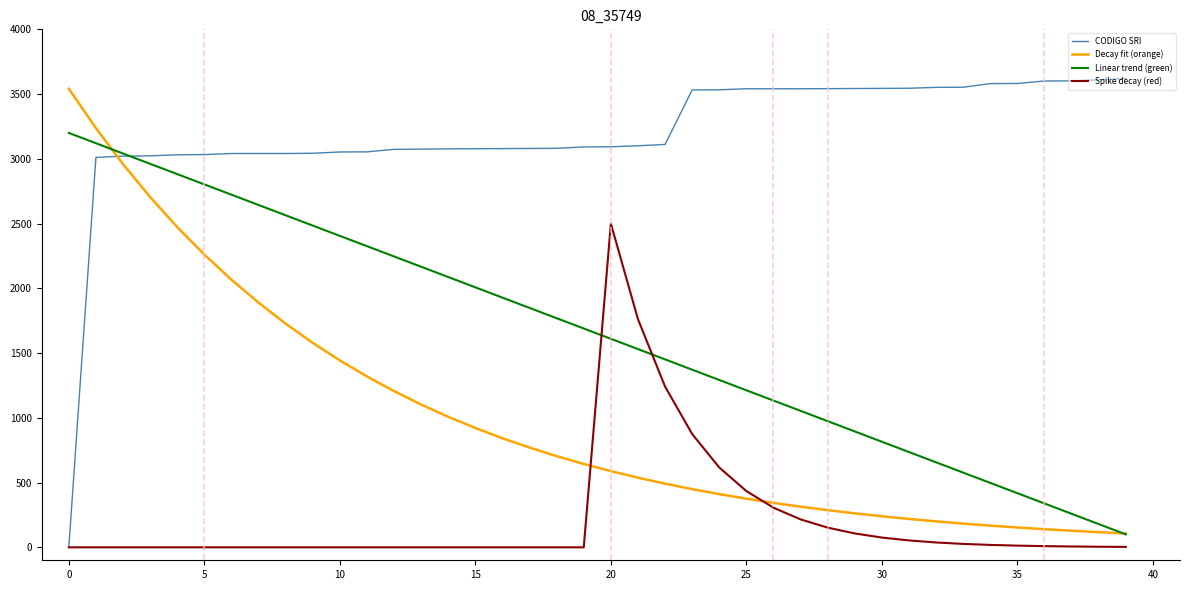

What is the lowest value of the Decay fit (orange) series?

106.9